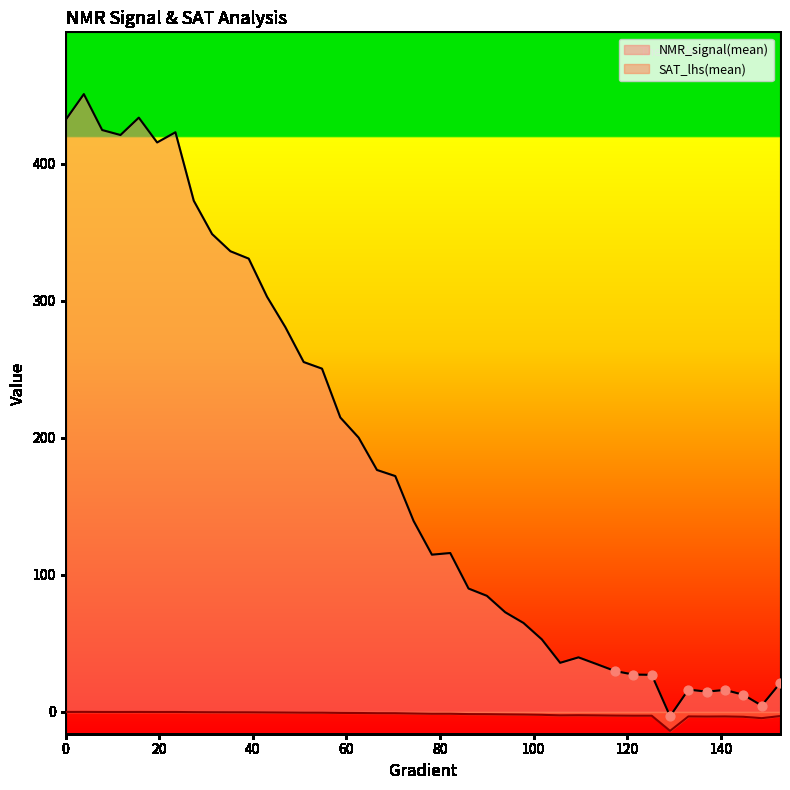

Which series reaches the maximum Y coordinate?

NMR_signal(mean)